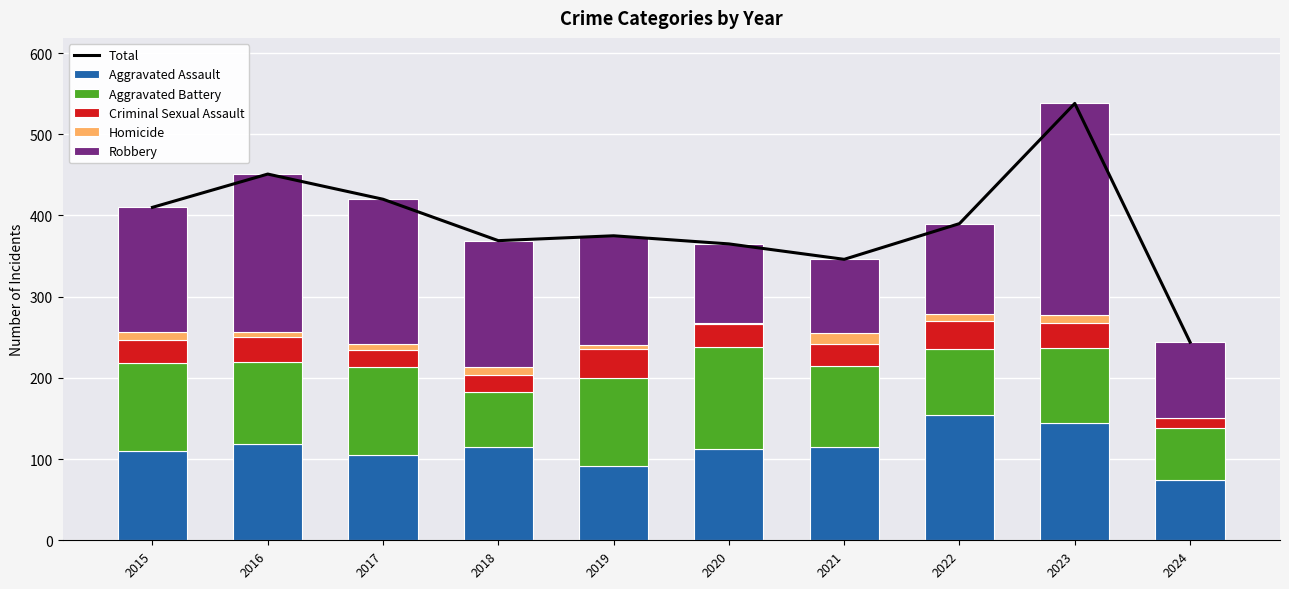

True or false: Robbery has a value of 57 at 2017.

False